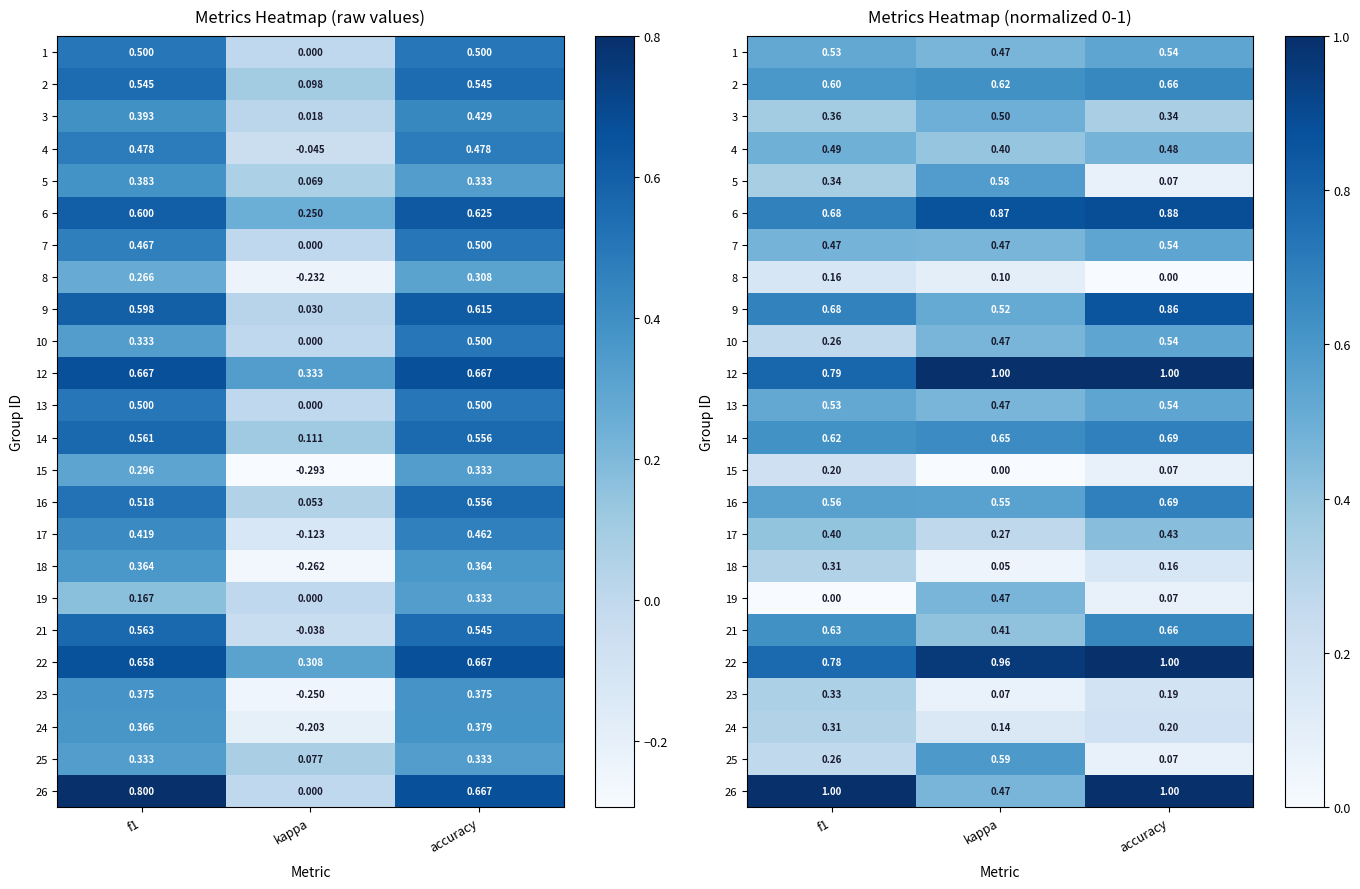

What is the total value across all series at kappa?

11.1